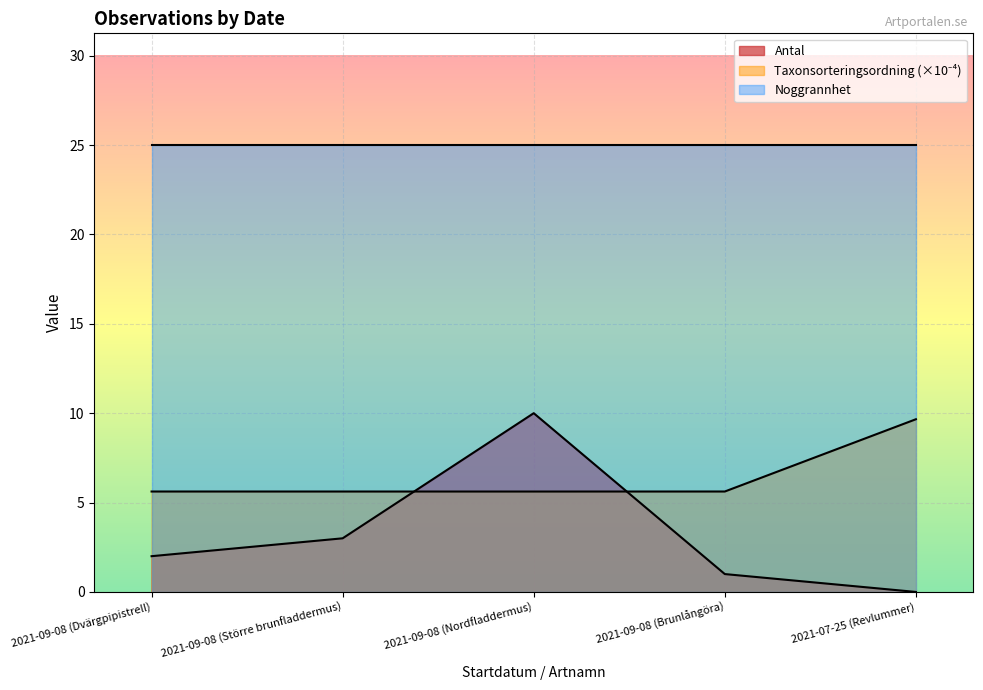

Between 2021-09-08 (Brunlångöra) and 2021-07-25 (Revlummer), which series saw the biggest shift?

Taxonsorteringsordning